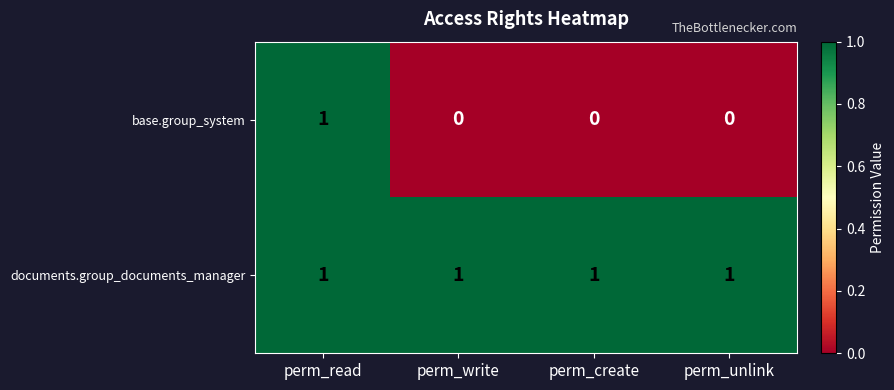

How many base.group_system values are between 0 and 1?

4